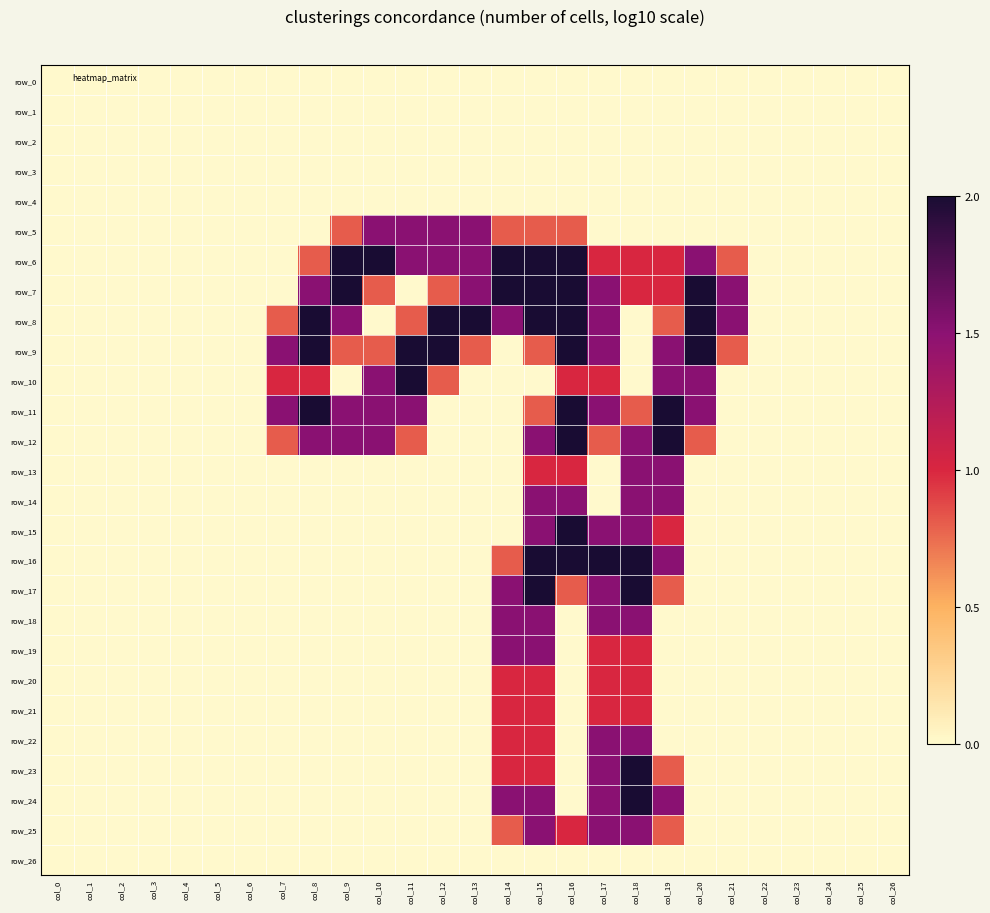

Reading left to right, what are all the values shown in this chart?

row_0: 0.0	0.0	0.0	0.0	0.0	0.0	0.0	0.0	0.0	0.0	0.0	0.0	0.0	0.0	0.0	0.0	0.0	0.0	0.0	0.0	0.0	0.0	0.0	0.0	0.0	0.0	0.0
row_1: 0.0	0.0	0.0	0.0	0.0	0.0	0.0	0.0	0.0	0.0	0.0	0.0	0.0	0.0	0.0	0.0	0.0	0.0	0.0	0.0	0.0	0.0	0.0	0.0	0.0	0.0	0.0
row_2: 0.0	0.0	0.0	0.0	0.0	0.0	0.0	0.0	0.0	0.0	0.0	0.0	0.0	0.0	0.0	0.0	0.0	0.0	0.0	0.0	0.0	0.0	0.0	0.0	0.0	0.0	0.0
row_3: 0.0	0.0	0.0	0.0	0.0	0.0	0.0	0.0	0.0	0.0	0.0	0.0	0.0	0.0	0.0	0.0	0.0	0.0	0.0	0.0	0.0	0.0	0.0	0.0	0.0	0.0	0.0
row_4: 0.0	0.0	0.0	0.0	0.0	0.0	0.0	0.0	0.0	0.0	0.0	0.0	0.0	0.0	0.0	0.0	0.0	0.0	0.0	0.0	0.0	0.0	0.0	0.0	0.0	0.0	0.0
row_5: 0.0	0.0	0.0	0.0	0.0	0.0	0.0	0.0	0.0	0.8	1.5	1.5	1.5	1.5	0.8	0.8	0.8	0.0	0.0	0.0	0.0	0.0	0.0	0.0	0.0	0.0	0.0
row_6: 0.0	0.0	0.0	0.0	0.0	0.0	0.0	0.0	0.8	2.0	2.0	1.5	1.5	1.5	2.0	2.0	2.0	1.0	1.0	1.0	1.5	0.8	0.0	0.0	0.0	0.0	0.0
row_7: 0.0	0.0	0.0	0.0	0.0	0.0	0.0	0.0	1.5	2.0	0.8	0.0	0.8	1.5	2.0	2.0	2.0	1.5	1.0	1.0	2.0	1.5	0.0	0.0	0.0	0.0	0.0
row_8: 0.0	0.0	0.0	0.0	0.0	0.0	0.0	0.8	2.0	1.5	0.0	0.8	2.0	2.0	1.5	2.0	2.0	1.5	0.0	0.8	2.0	1.5	0.0	0.0	0.0	0.0	0.0
row_9: 0.0	0.0	0.0	0.0	0.0	0.0	0.0	1.5	2.0	0.8	0.8	2.0	2.0	0.8	0.0	0.8	2.0	1.5	0.0	1.5	2.0	0.8	0.0	0.0	0.0	0.0	0.0
row_10: 0.0	0.0	0.0	0.0	0.0	0.0	0.0	1.0	1.0	0.0	1.5	2.0	0.8	0.0	0.0	0.0	1.0	1.0	0.0	1.5	1.5	0.0	0.0	0.0	0.0	0.0	0.0
row_11: 0.0	0.0	0.0	0.0	0.0	0.0	0.0	1.5	2.0	1.5	1.5	1.5	0.0	0.0	0.0	0.8	2.0	1.5	0.8	2.0	1.5	0.0	0.0	0.0	0.0	0.0	0.0
row_12: 0.0	0.0	0.0	0.0	0.0	0.0	0.0	0.8	1.5	1.5	1.5	0.8	0.0	0.0	0.0	1.5	2.0	0.8	1.5	2.0	0.8	0.0	0.0	0.0	0.0	0.0	0.0
row_13: 0.0	0.0	0.0	0.0	0.0	0.0	0.0	0.0	0.0	0.0	0.0	0.0	0.0	0.0	0.0	1.0	1.0	0.0	1.5	1.5	0.0	0.0	0.0	0.0	0.0	0.0	0.0
row_14: 0.0	0.0	0.0	0.0	0.0	0.0	0.0	0.0	0.0	0.0	0.0	0.0	0.0	0.0	0.0	1.5	1.5	0.0	1.5	1.5	0.0	0.0	0.0	0.0	0.0	0.0	0.0
row_15: 0.0	0.0	0.0	0.0	0.0	0.0	0.0	0.0	0.0	0.0	0.0	0.0	0.0	0.0	0.0	1.5	2.0	1.5	1.5	1.0	0.0	0.0	0.0	0.0	0.0	0.0	0.0
row_16: 0.0	0.0	0.0	0.0	0.0	0.0	0.0	0.0	0.0	0.0	0.0	0.0	0.0	0.0	0.8	2.0	2.0	2.0	2.0	1.5	0.0	0.0	0.0	0.0	0.0	0.0	0.0
row_17: 0.0	0.0	0.0	0.0	0.0	0.0	0.0	0.0	0.0	0.0	0.0	0.0	0.0	0.0	1.5	2.0	0.8	1.5	2.0	0.8	0.0	0.0	0.0	0.0	0.0	0.0	0.0
row_18: 0.0	0.0	0.0	0.0	0.0	0.0	0.0	0.0	0.0	0.0	0.0	0.0	0.0	0.0	1.5	1.5	0.0	1.5	1.5	0.0	0.0	0.0	0.0	0.0	0.0	0.0	0.0
row_19: 0.0	0.0	0.0	0.0	0.0	0.0	0.0	0.0	0.0	0.0	0.0	0.0	0.0	0.0	1.5	1.5	0.0	1.0	1.0	0.0	0.0	0.0	0.0	0.0	0.0	0.0	0.0
row_20: 0.0	0.0	0.0	0.0	0.0	0.0	0.0	0.0	0.0	0.0	0.0	0.0	0.0	0.0	1.0	1.0	0.0	1.0	1.0	0.0	0.0	0.0	0.0	0.0	0.0	0.0	0.0
row_21: 0.0	0.0	0.0	0.0	0.0	0.0	0.0	0.0	0.0	0.0	0.0	0.0	0.0	0.0	1.0	1.0	0.0	1.0	1.0	0.0	0.0	0.0	0.0	0.0	0.0	0.0	0.0
row_22: 0.0	0.0	0.0	0.0	0.0	0.0	0.0	0.0	0.0	0.0	0.0	0.0	0.0	0.0	1.0	1.0	0.0	1.5	1.5	0.0	0.0	0.0	0.0	0.0	0.0	0.0	0.0
row_23: 0.0	0.0	0.0	0.0	0.0	0.0	0.0	0.0	0.0	0.0	0.0	0.0	0.0	0.0	1.0	1.0	0.0	1.5	2.0	0.8	0.0	0.0	0.0	0.0	0.0	0.0	0.0
row_24: 0.0	0.0	0.0	0.0	0.0	0.0	0.0	0.0	0.0	0.0	0.0	0.0	0.0	0.0	1.5	1.5	0.0	1.5	2.0	1.5	0.0	0.0	0.0	0.0	0.0	0.0	0.0
row_25: 0.0	0.0	0.0	0.0	0.0	0.0	0.0	0.0	0.0	0.0	0.0	0.0	0.0	0.0	0.8	1.5	1.0	1.5	1.5	0.8	0.0	0.0	0.0	0.0	0.0	0.0	0.0
row_26: 0.0	0.0	0.0	0.0	0.0	0.0	0.0	0.0	0.0	0.0	0.0	0.0	0.0	0.0	0.0	0.0	0.0	0.0	0.0	0.0	0.0	0.0	0.0	0.0	0.0	0.0	0.0